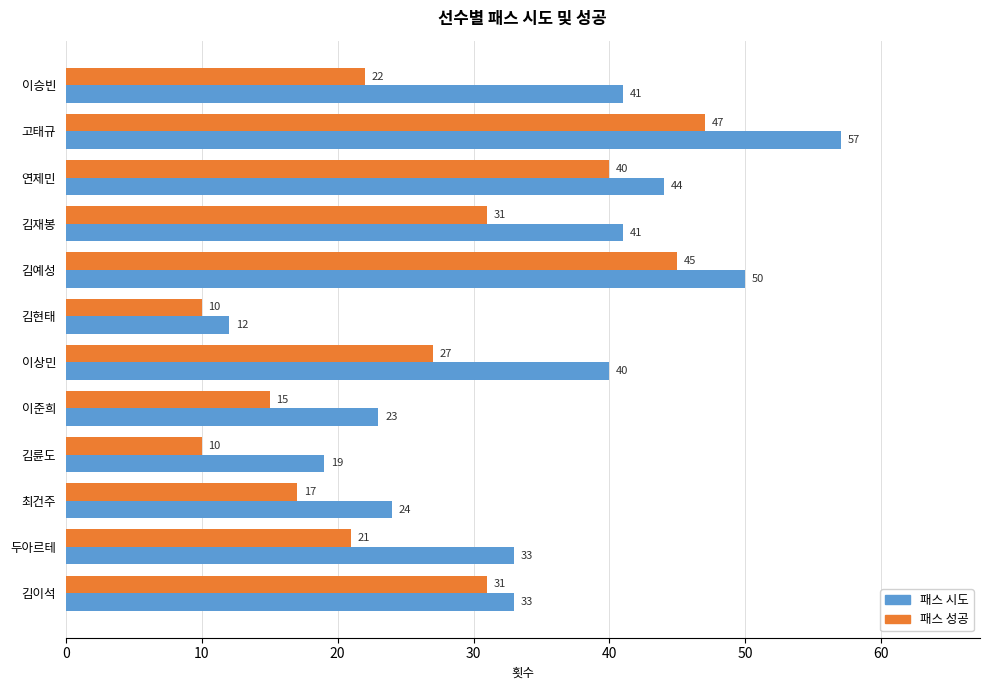

List the series in order of their peak value, highest first.

패스 시도, 패스 성공